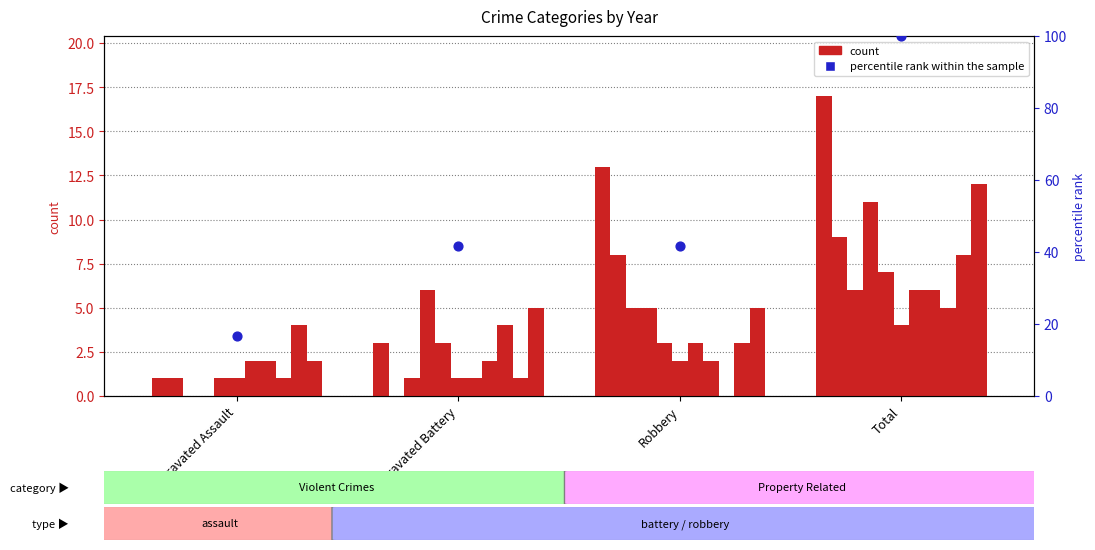

What is the change in value from Aggravated Assault to Aggravated Battery?

+25.0